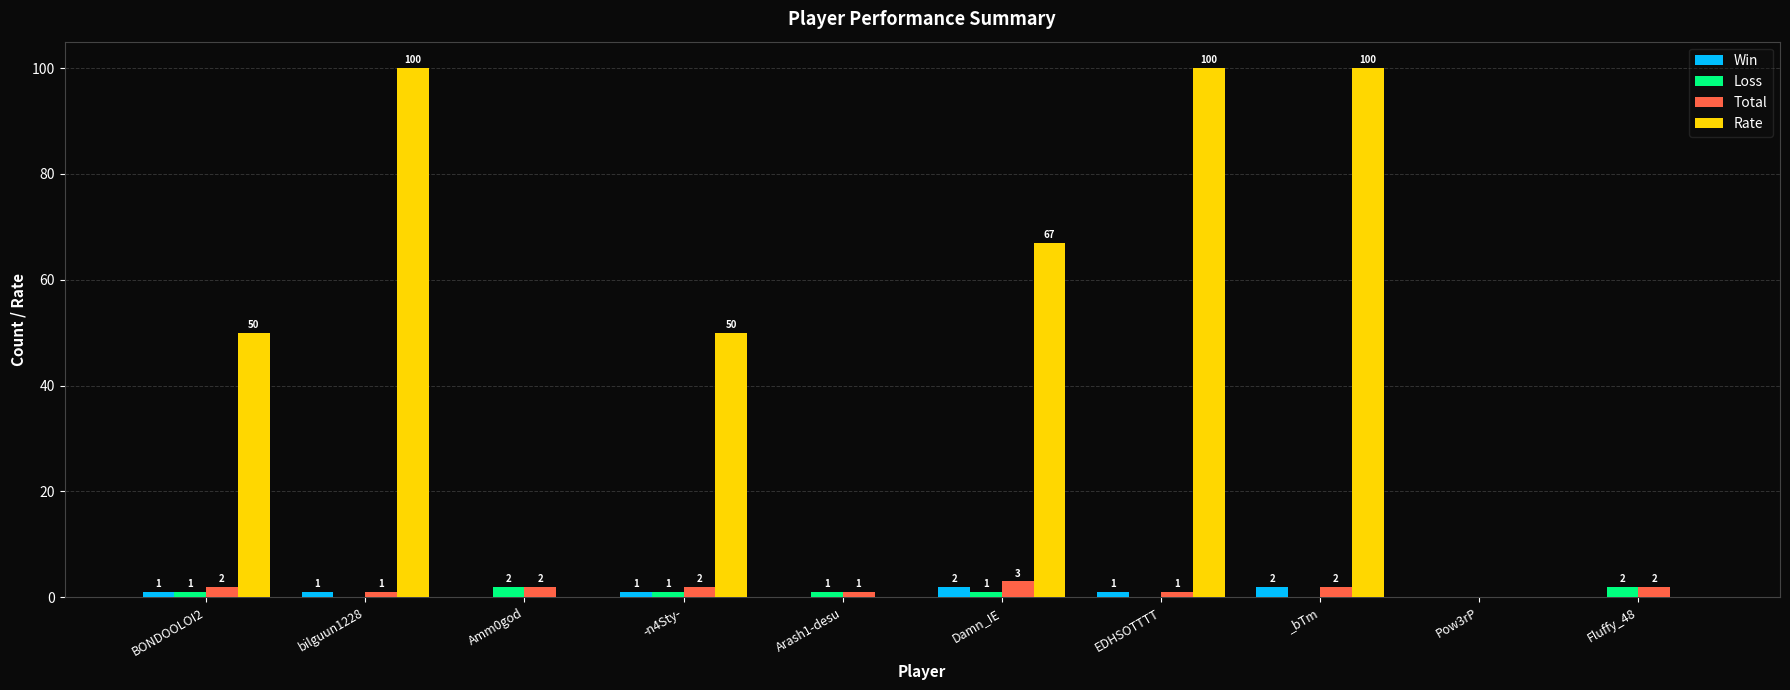

What is the maximum value for Win?

2